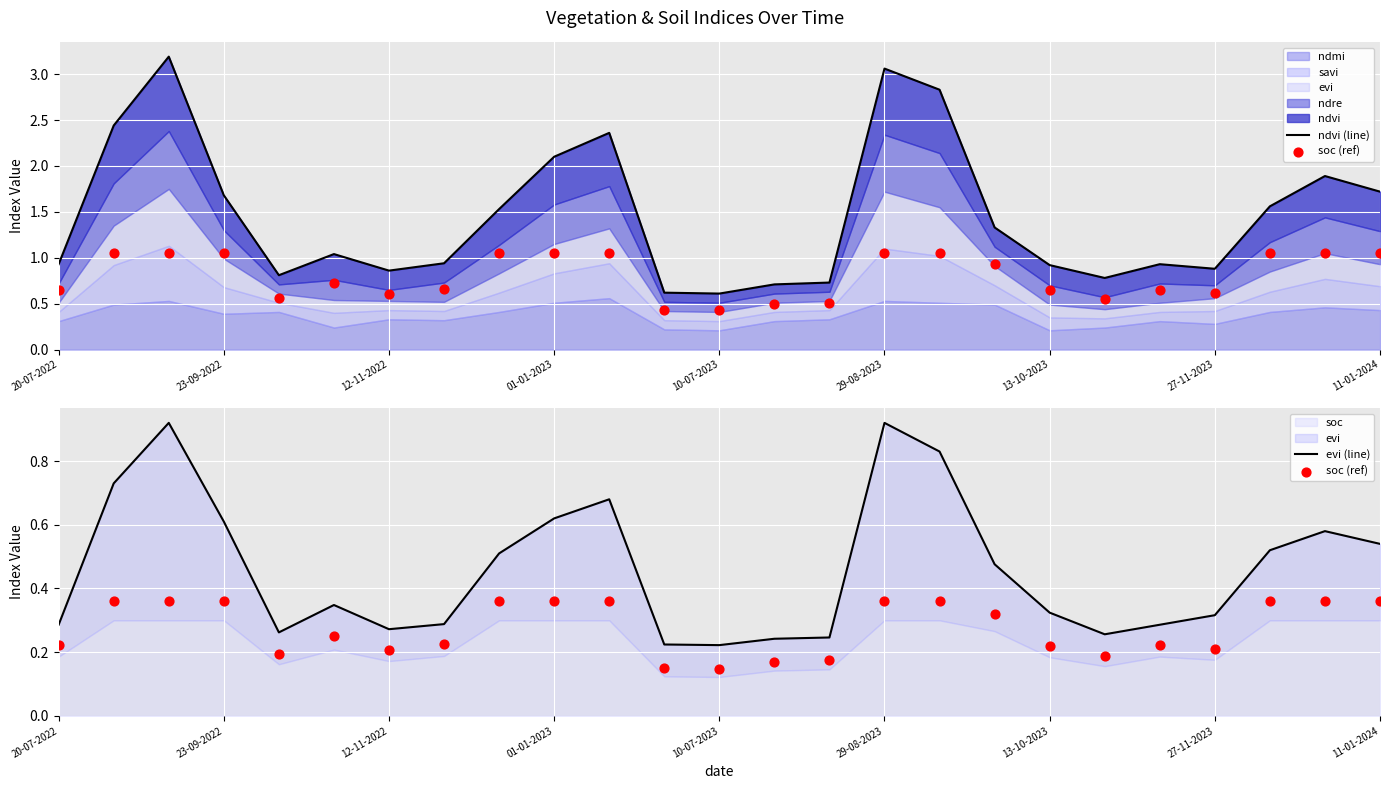

Which series has the largest Y range (max minus min)?

ndvi (line)